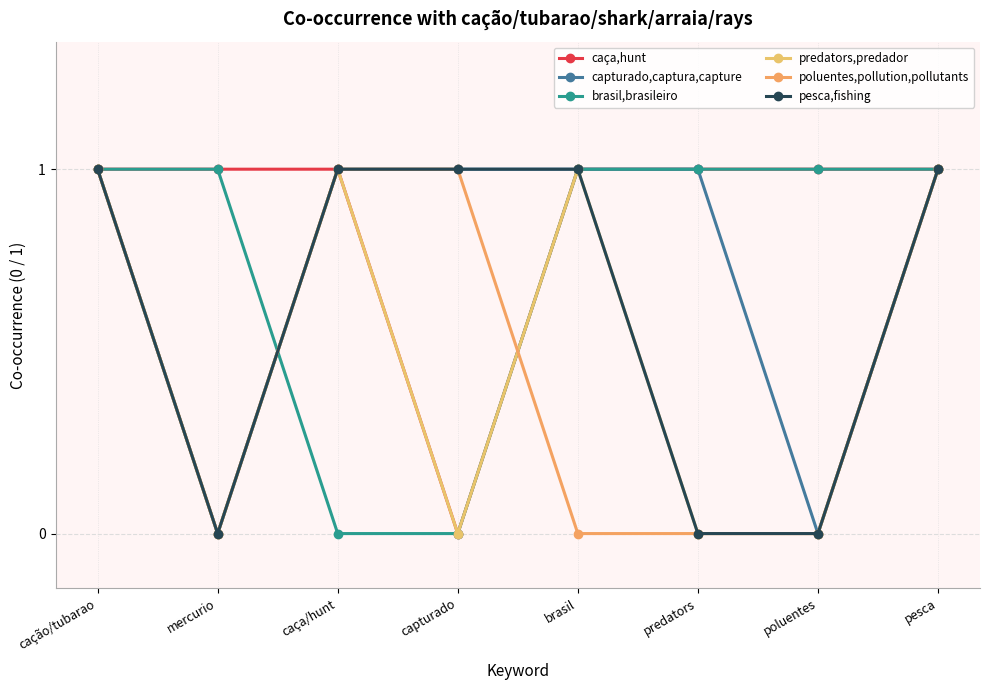

At which category is the sum across all series the highest?

cação/tubarao